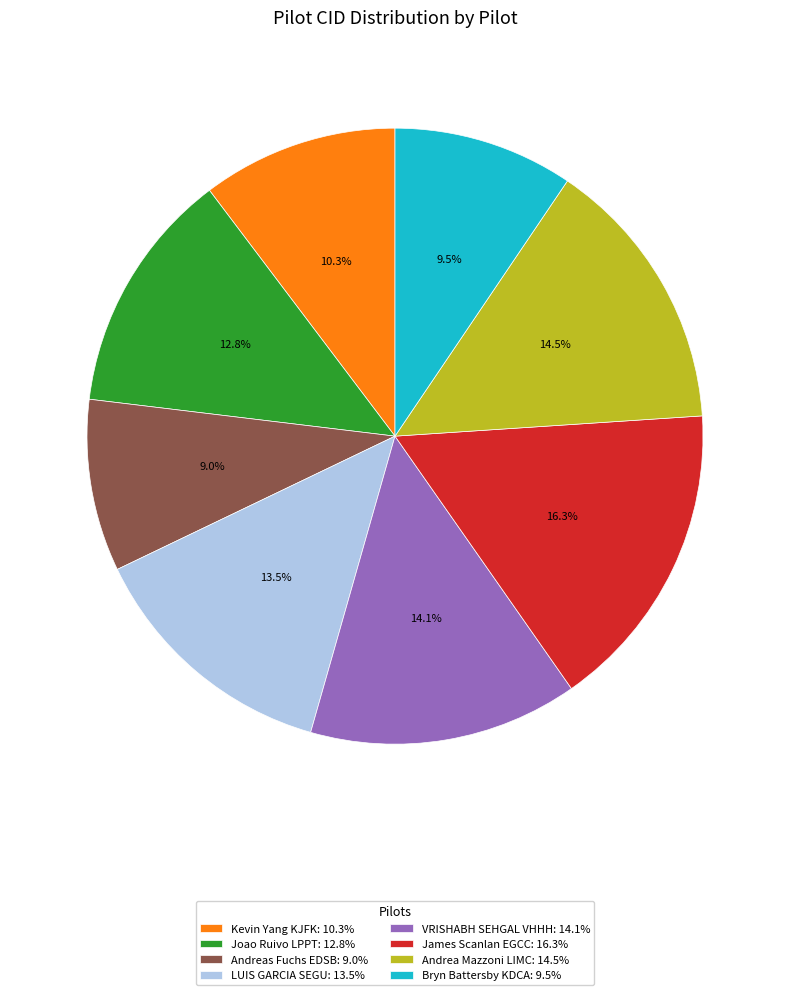

True or false: James Scanlan EGCC accounts for 16% of the total.

True